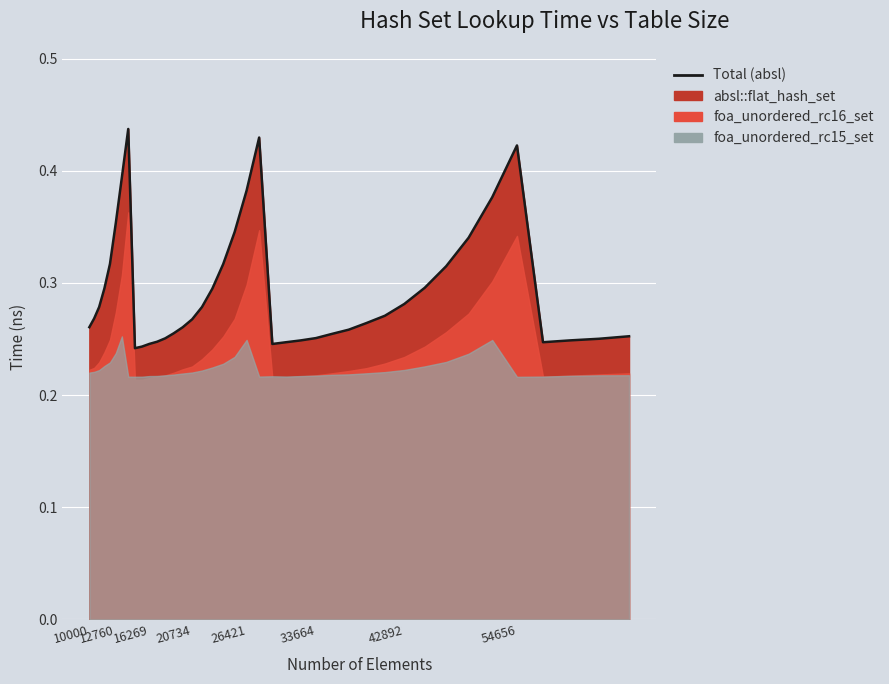

Rank the series by their average value, from lowest to highest.

foa_unordered_rc15_set, foa_unordered_rc16_set, absl::flat_hash_set